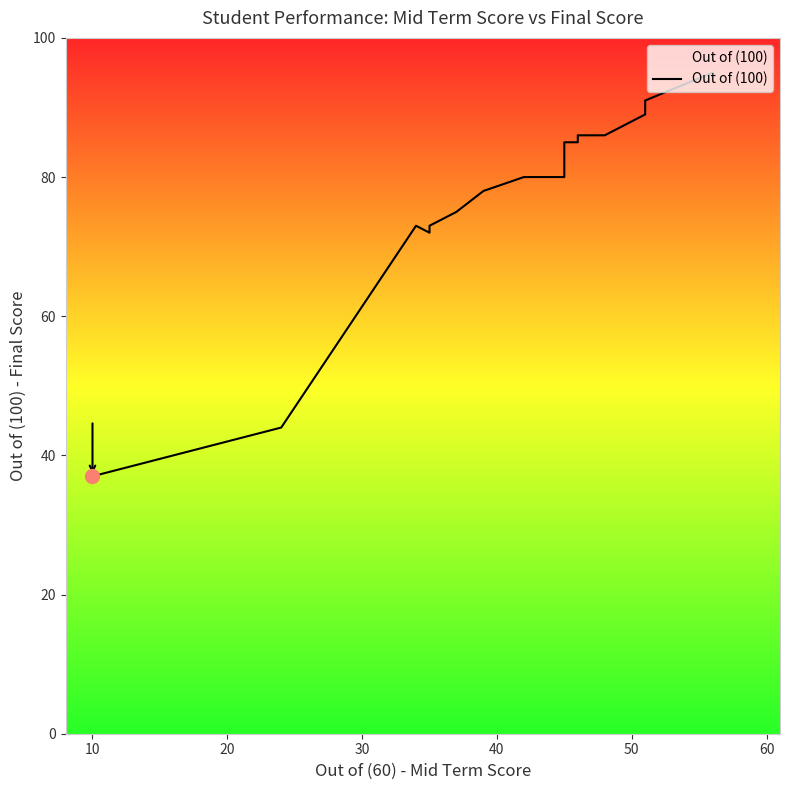

How many values exceed 80?

7